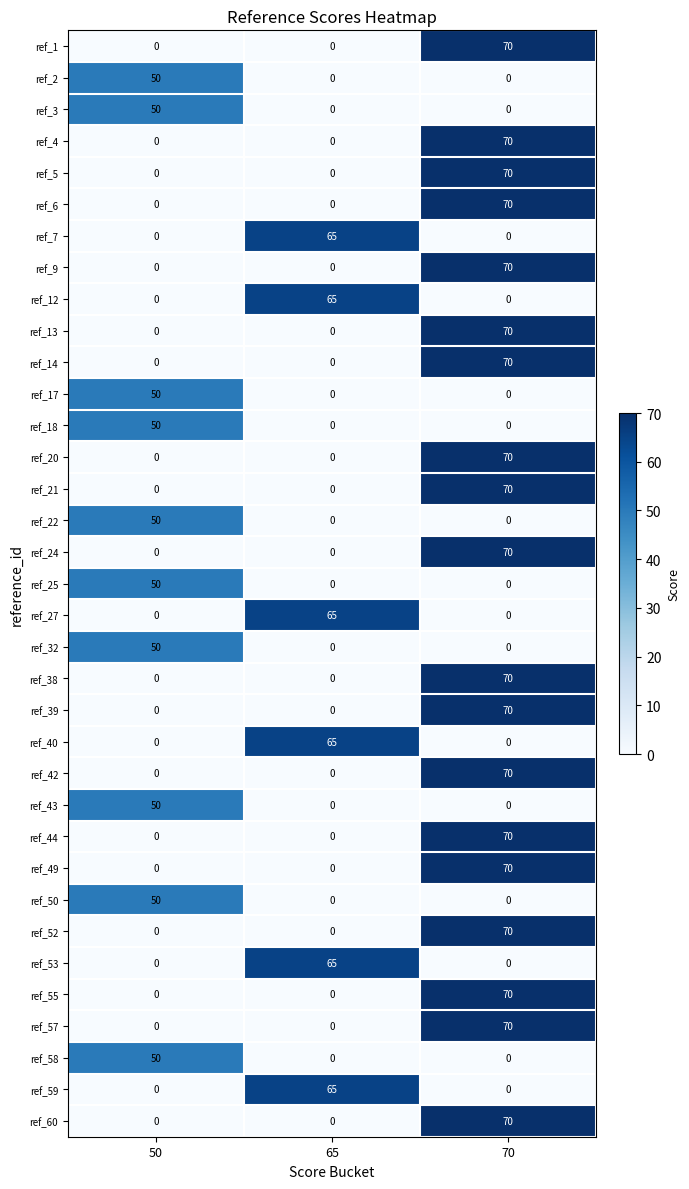

Count the number of data series in this chart.

35